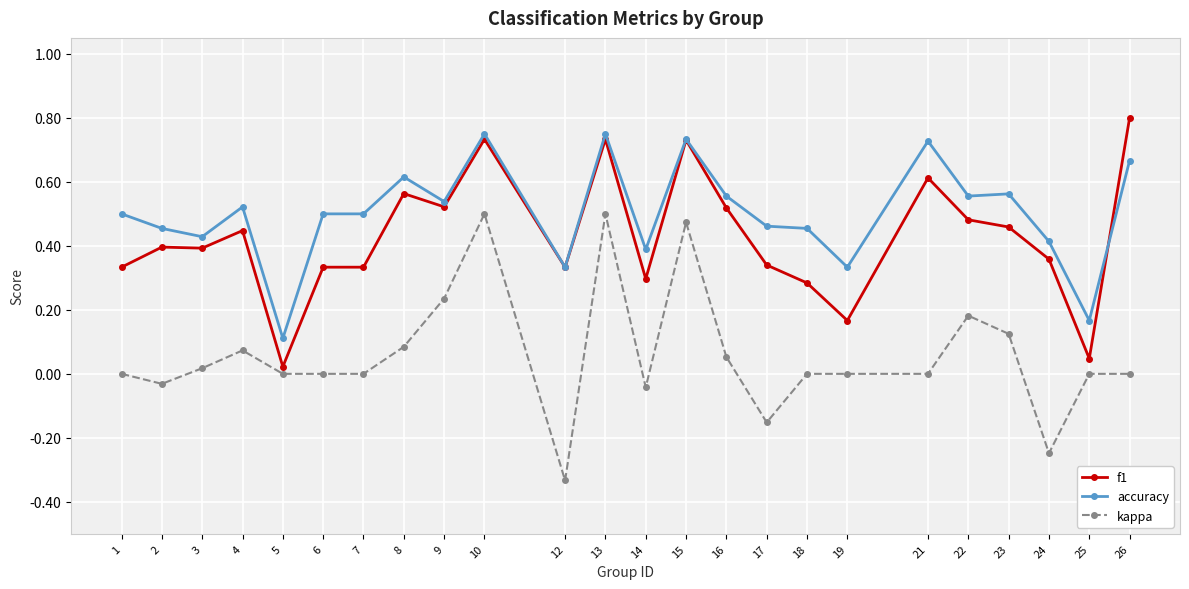

What is the sum of all f1 values?

10.2